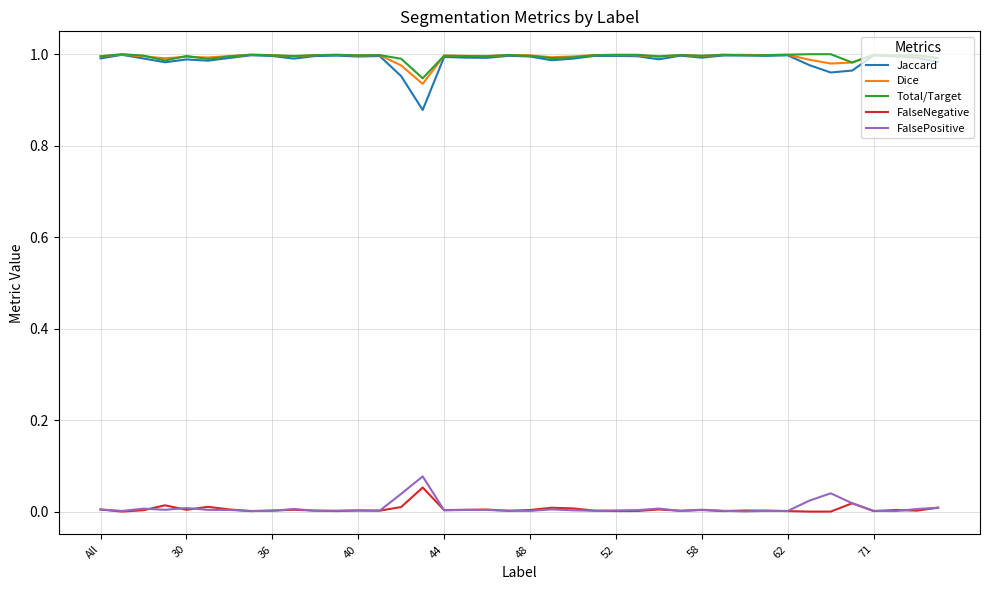

True or false: FalsePositive and Total/Target intersect in this chart.

False